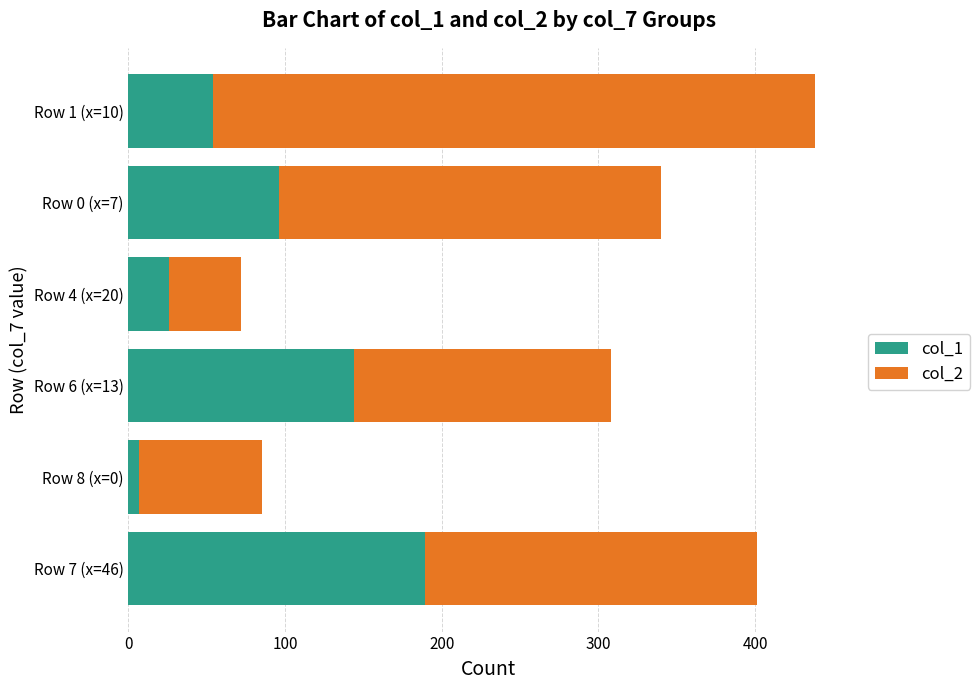

Rank the categories by col_1 value from lowest to highest.

Row 8 (x=0), Row 4 (x=20), Row 1 (x=10), Row 0 (x=7), Row 6 (x=13), Row 7 (x=46)